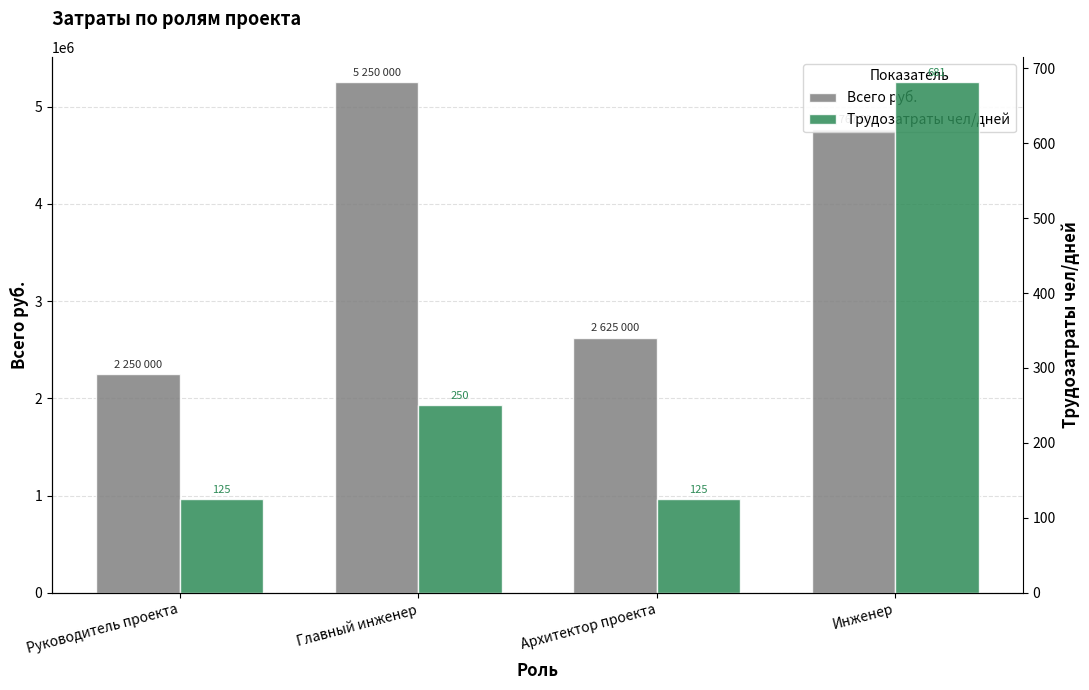

Between Архитектор проекта and Инженер, which series saw the biggest shift?

Всего руб.